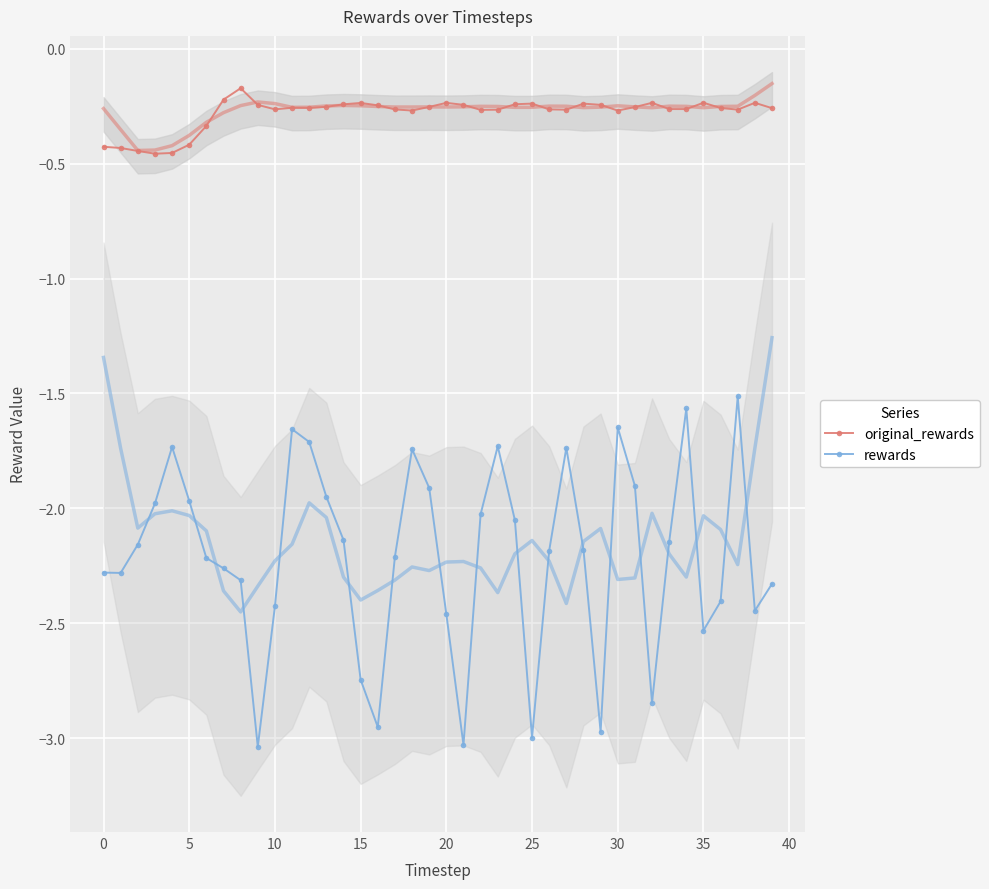

What is the difference between the rewards values at 25 and 38?

0.6